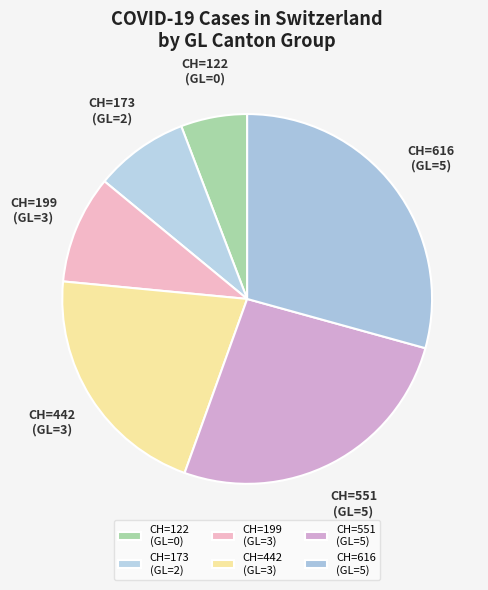

Is CH=122 (GL=0) the majority of the pie?

No